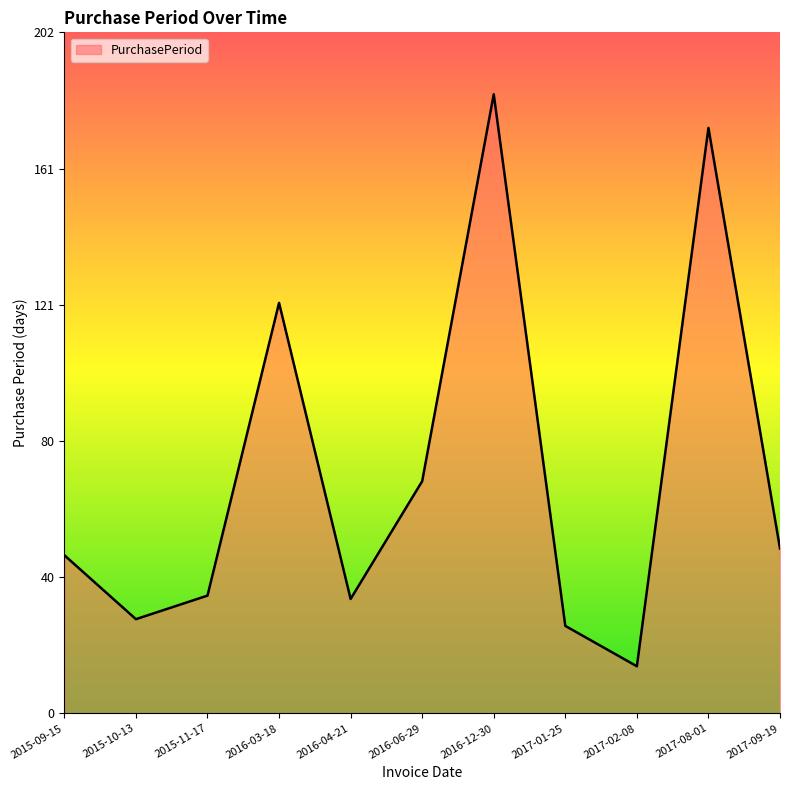

The value at 2017-08-01 is 174. True or false?

True